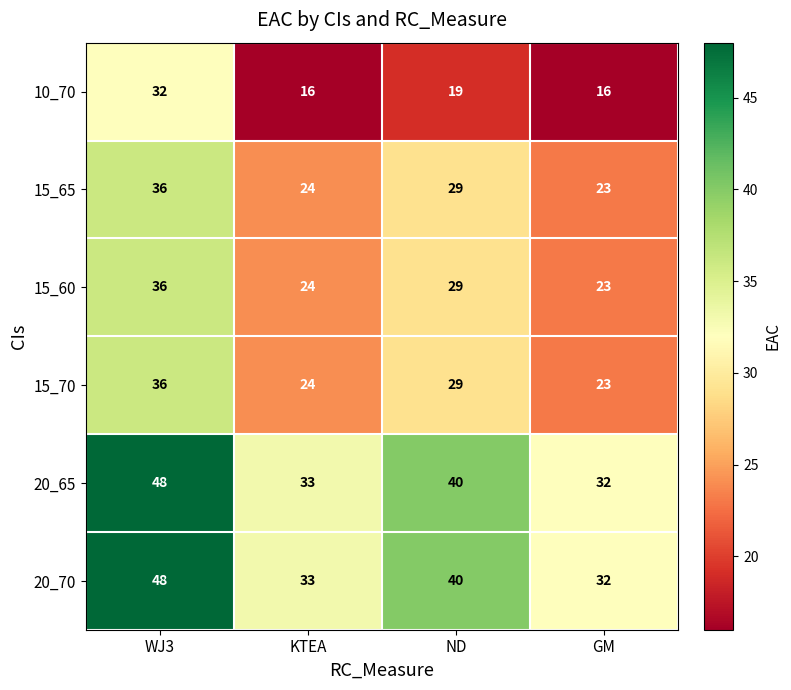

What is the average value of the 20_70 series?

38